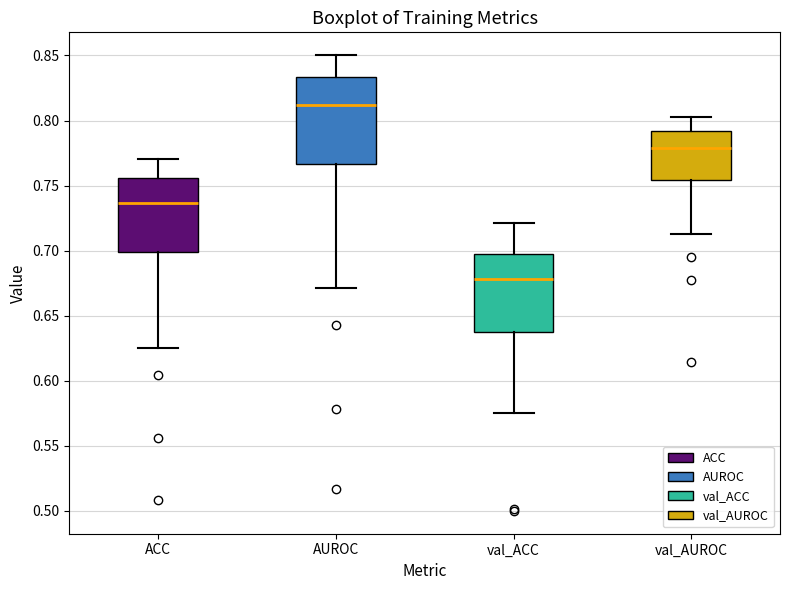

Reading left to right, read every box against the y-axis: the position of its median line, the range the box covers, and the ends of its whiskers. The values are not printed on the chart, so give them approximately, as read against the axis.

ACC: median 0.735, box 0.700 to 0.755, whiskers 0.625 to 0.770
AUROC: median 0.810, box 0.765 to 0.835, whiskers 0.670 to 0.850
val_ACC: median 0.680, box 0.635 to 0.700, whiskers 0.575 to 0.720
val_AUROC: median 0.780, box 0.755 to 0.790, whiskers 0.715 to 0.805